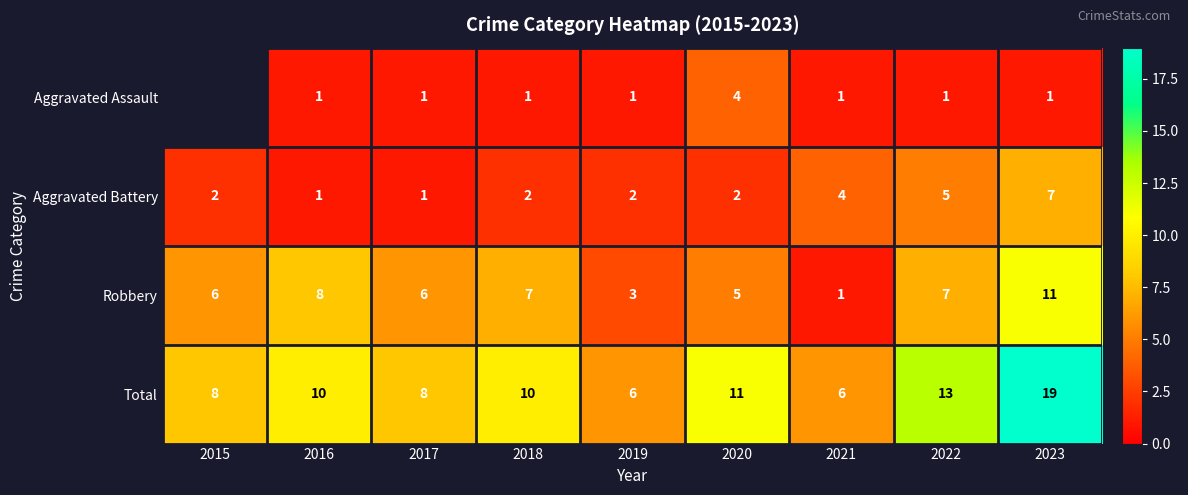

What is the smallest value displayed?

1.0